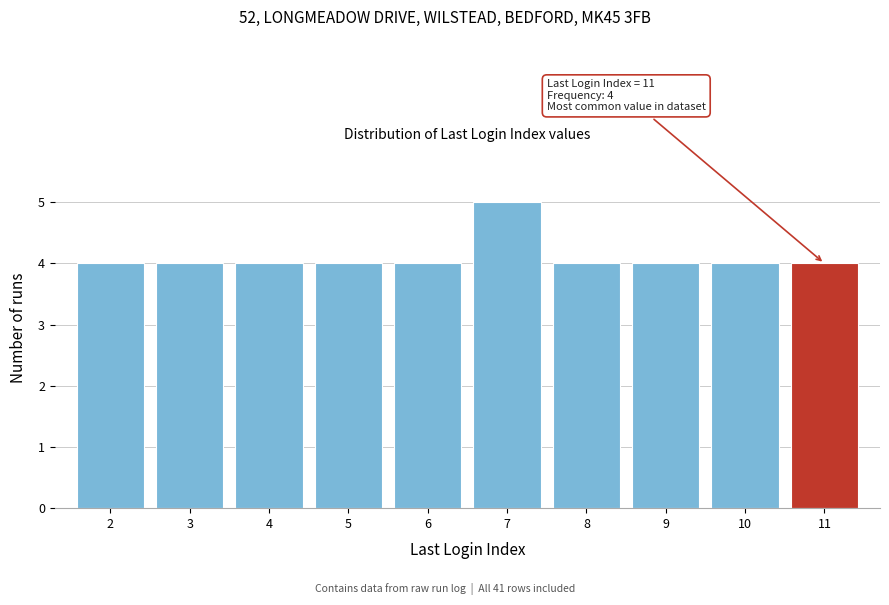

Reading left to right, extract all data points from this chart.

4	4	4	4	4	5	4	4	4	4